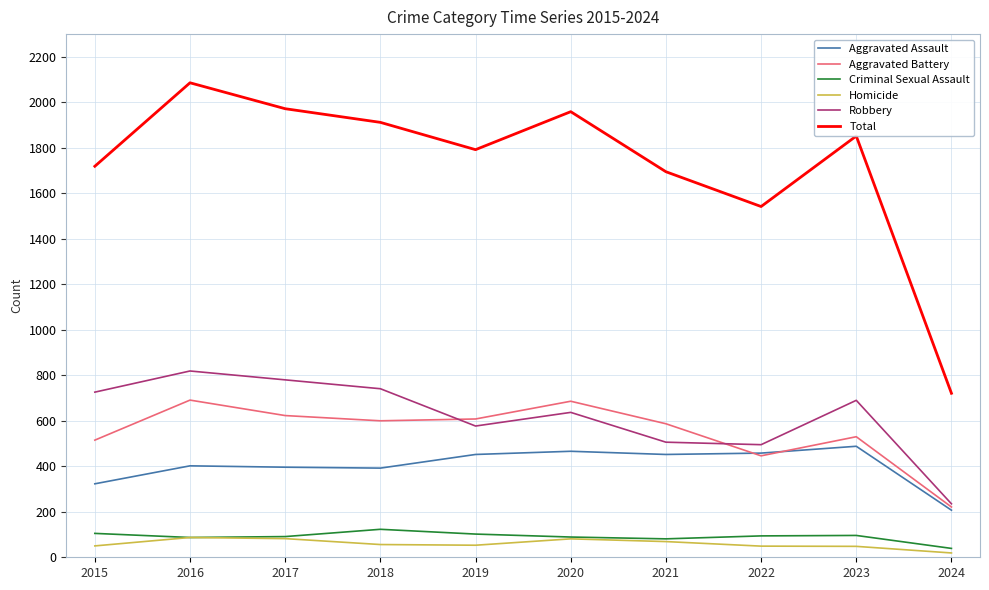

Which series has the largest total across all categories?

Total